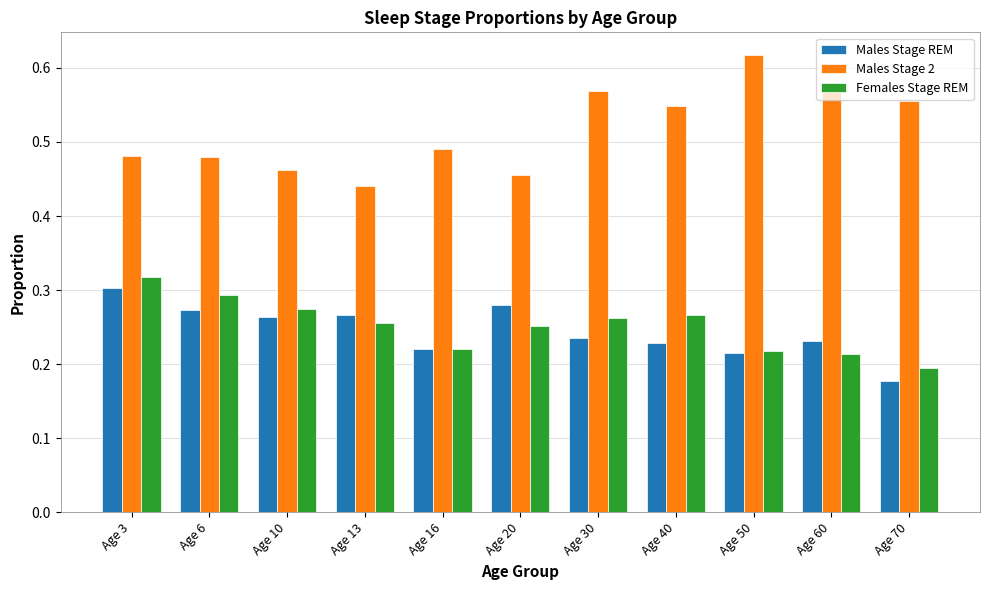

What is the total value across all series at Age 13?

1.0